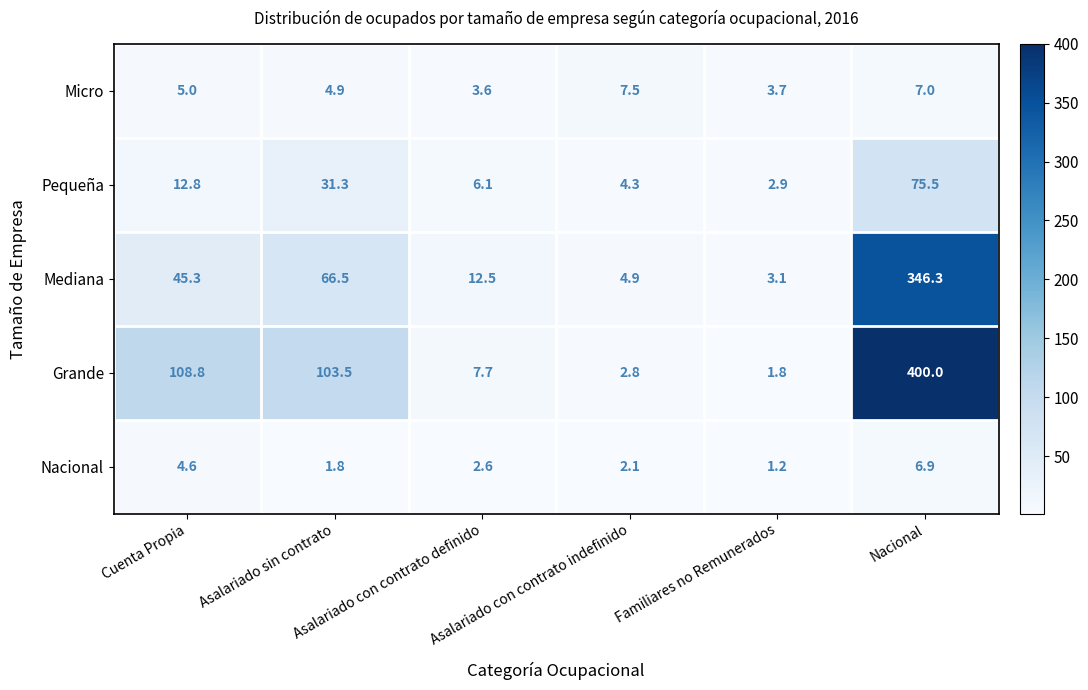

What is the average value of the Mediana series?

79.8